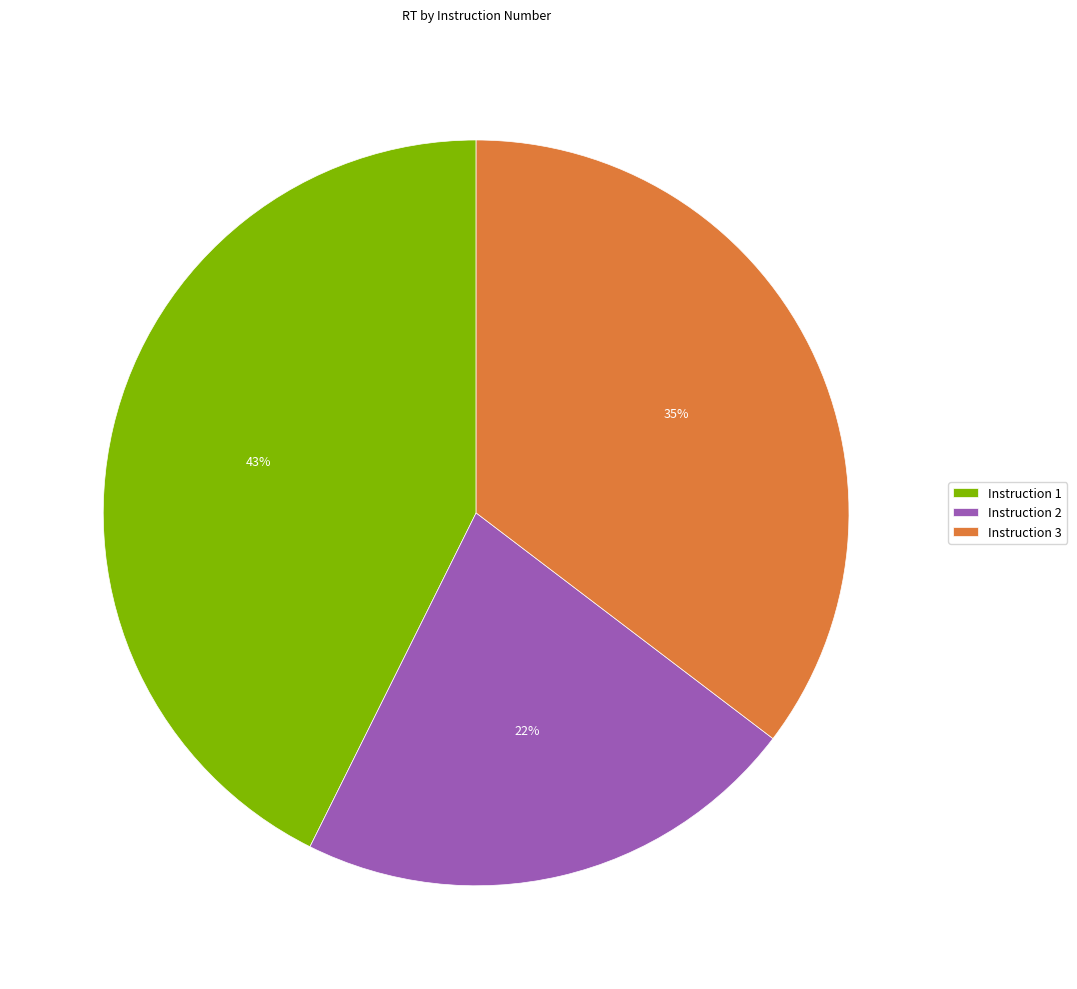

The Instruction 1 slice represents 43% of the pie. True or false?

True